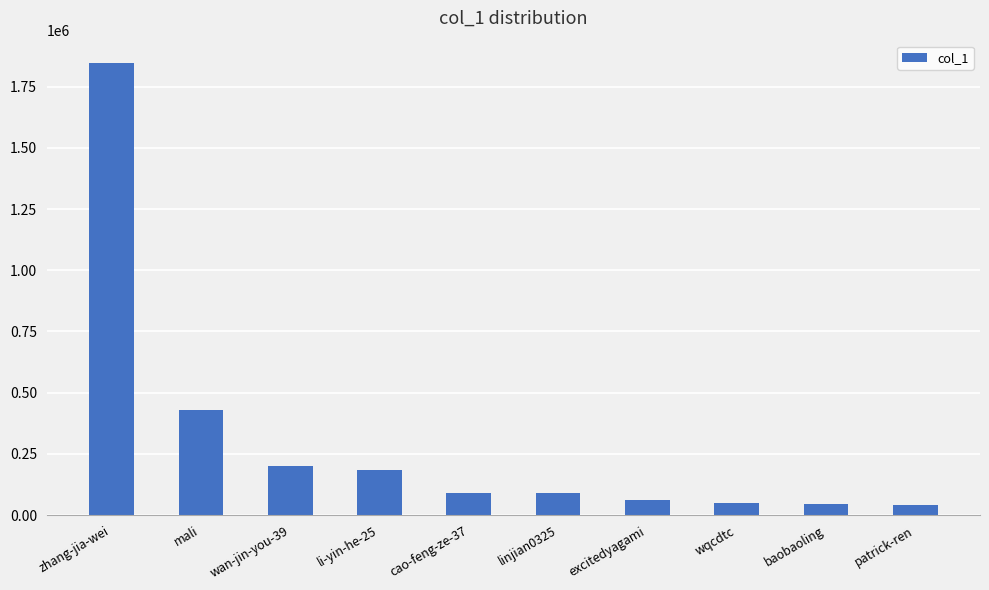

What is the value of the 9th bar from the left?

45523